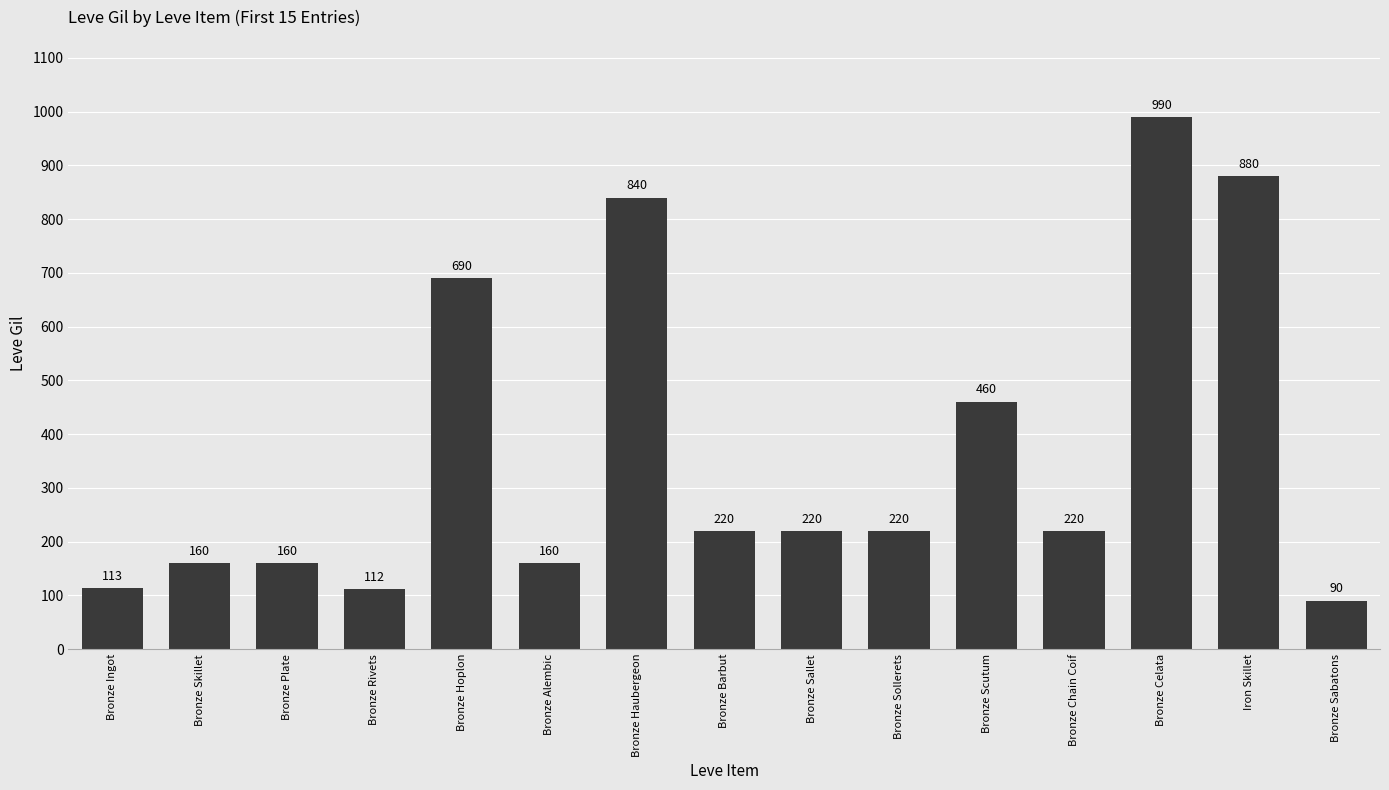

Count the number of categories in the chart.

15